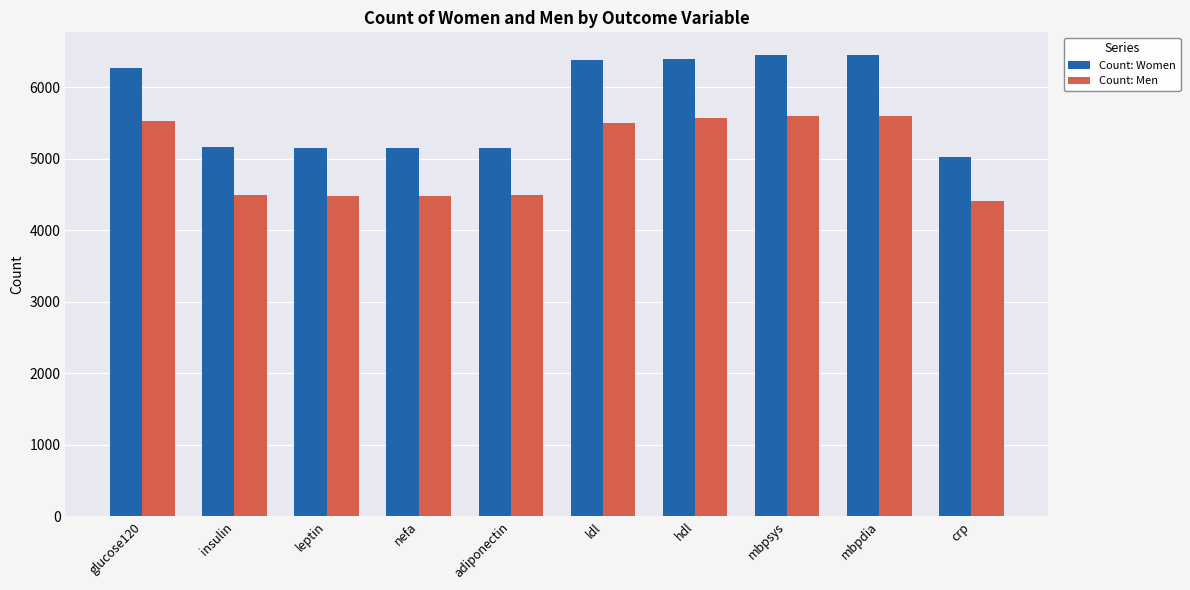

What is the label of the 2nd bar from the left?

insulin